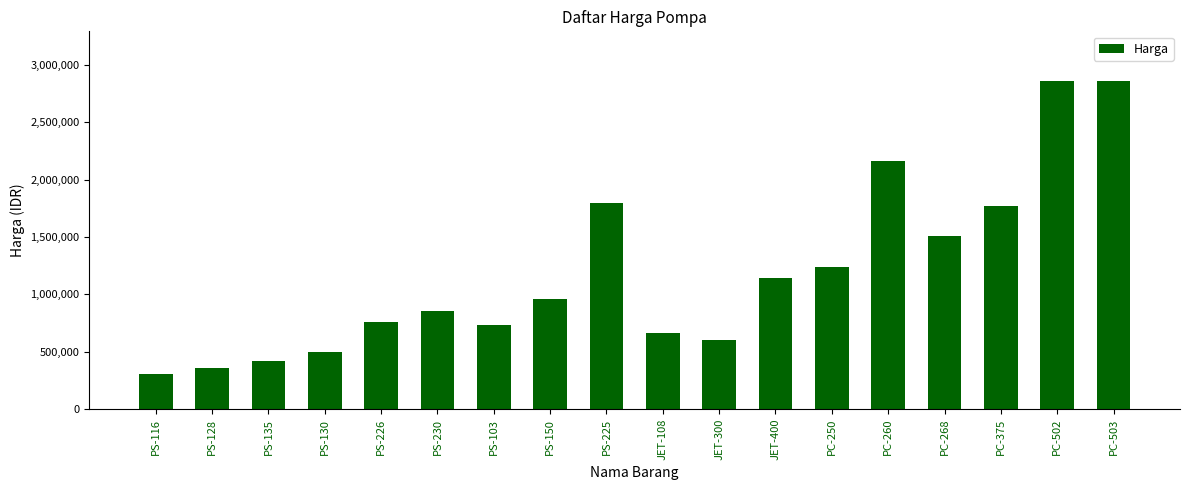

Read the value at JET-300, to the nearest 50.

600000